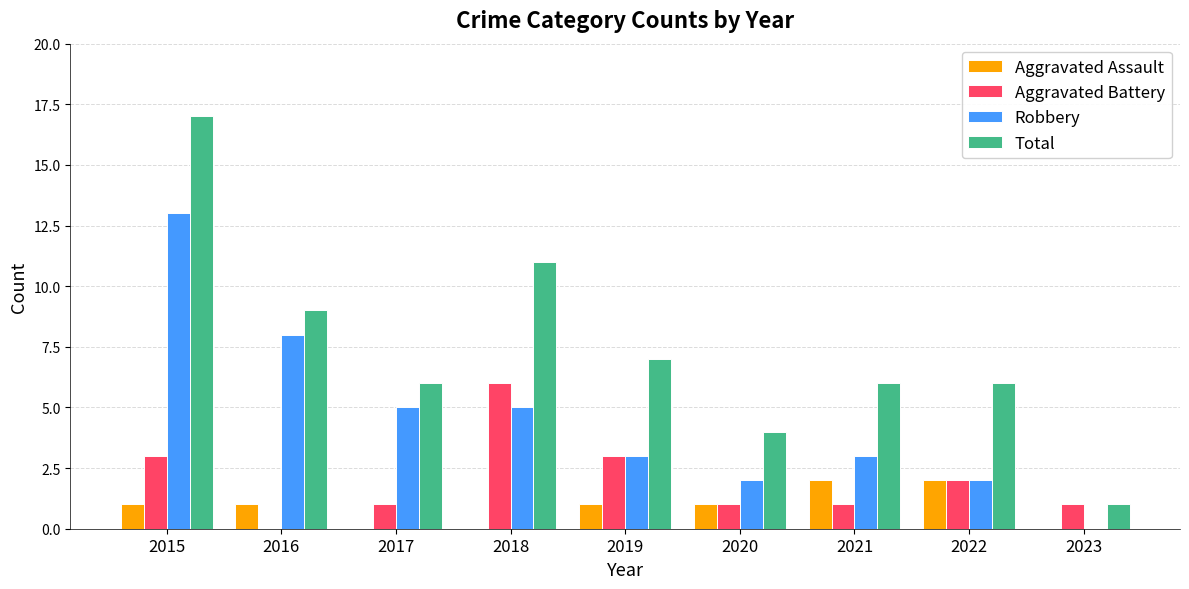

What is the sum of all Aggravated Assault values?

8